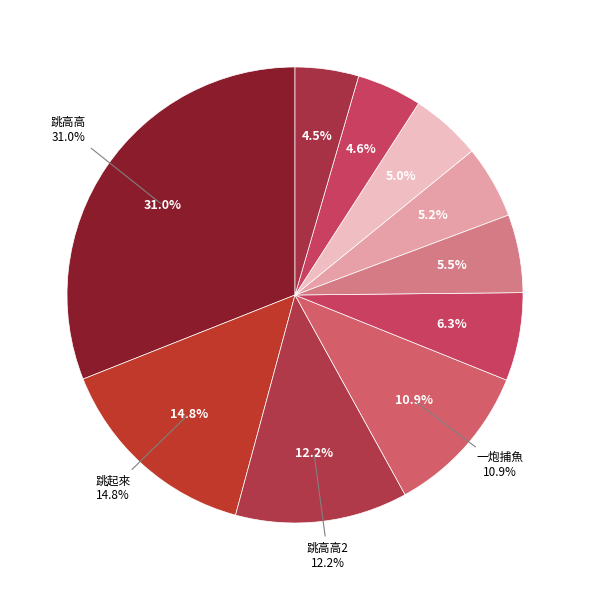

How many segments does this pie chart have?

10